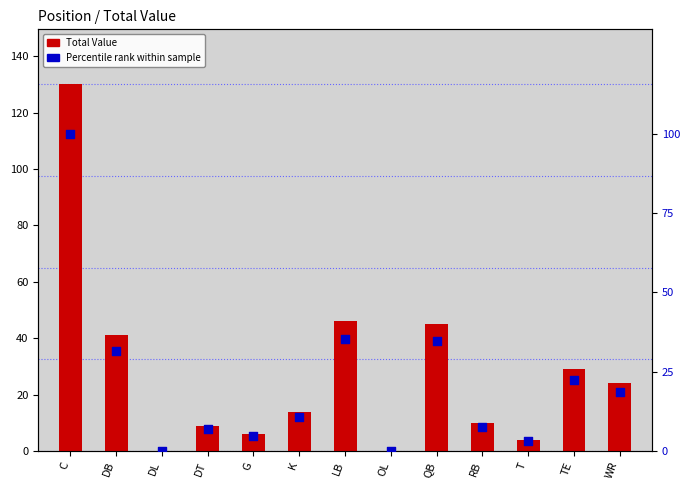

What are all the series names shown in the legend?

Total Value, Percentile rank